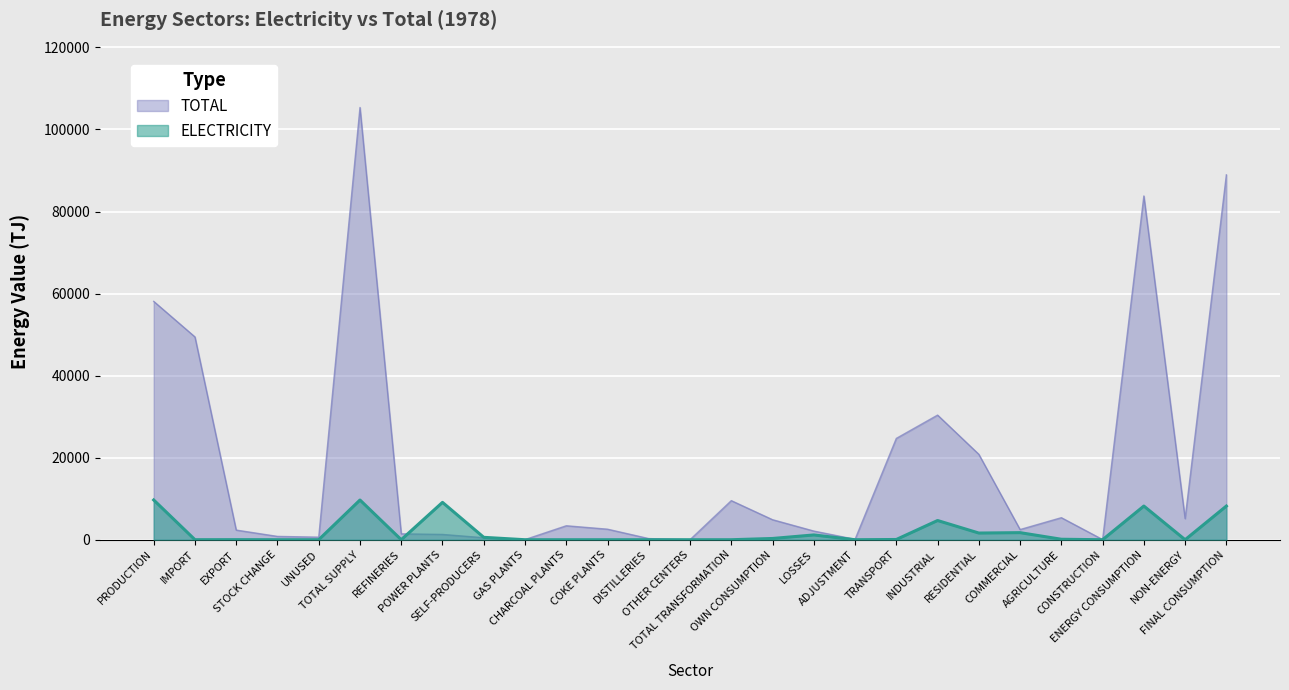

What is the greatest value displayed?

105367.9